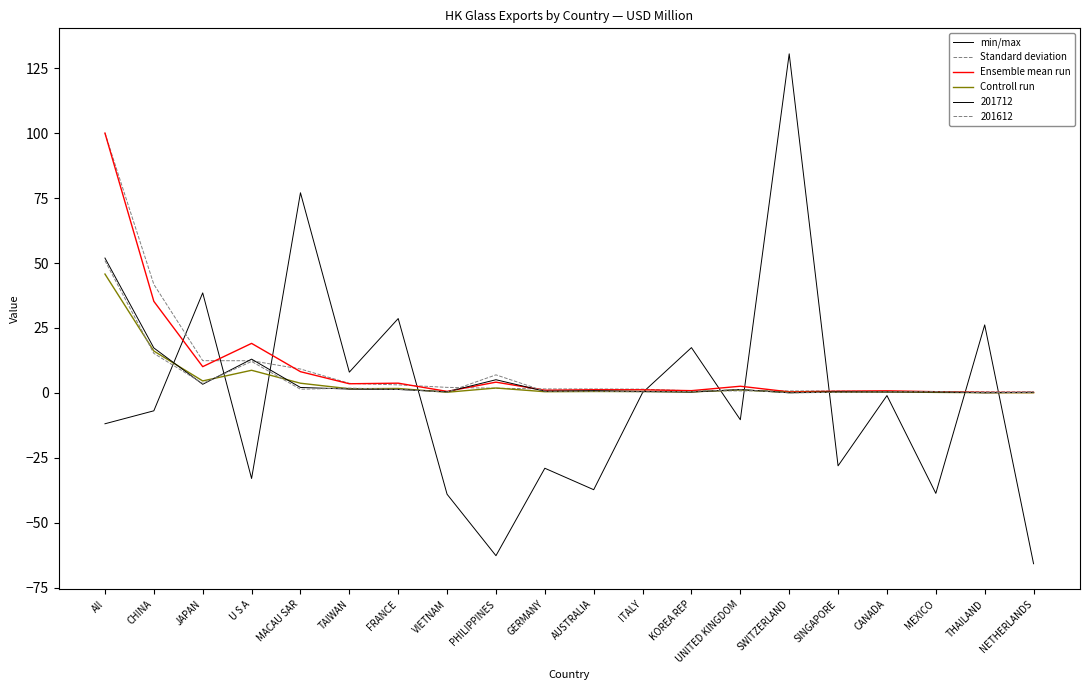

At which category is the sum across all series the highest?

All